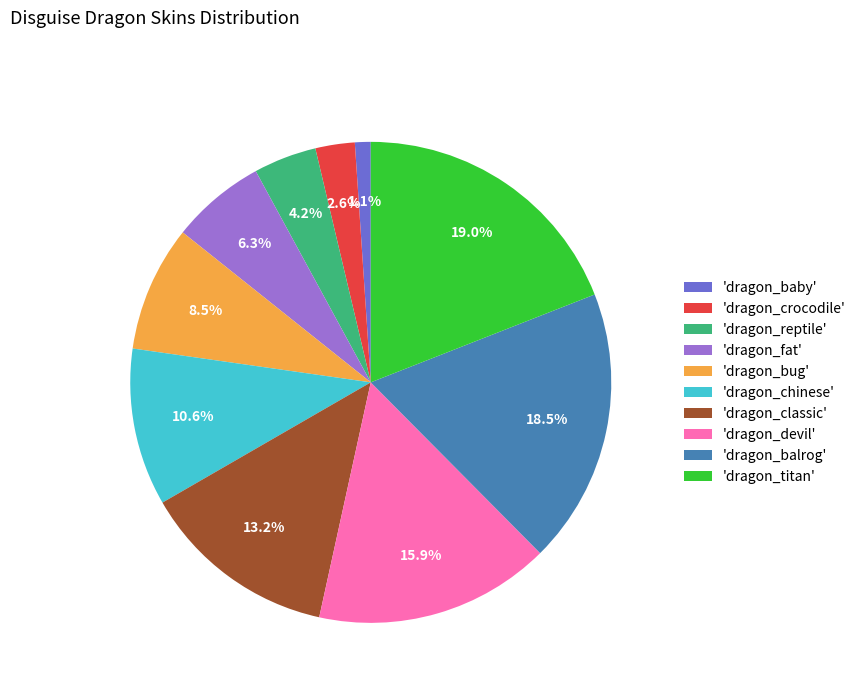

Rank the categories by value from lowest to highest.

'dragon_baby', 'dragon_crocodile', 'dragon_reptile', 'dragon_fat', 'dragon_bug', 'dragon_chinese', 'dragon_classic', 'dragon_devil', 'dragon_balrog', 'dragon_titan'